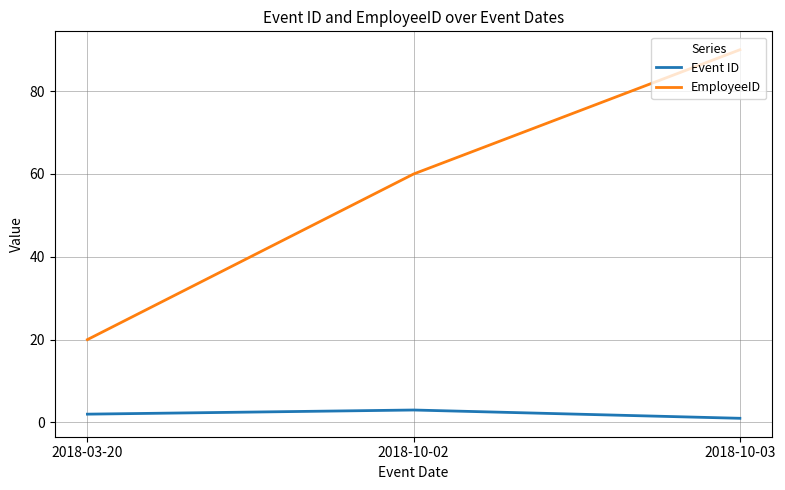

Reading left to right, list all the values displayed in this chart.

Event ID: 2	3	1
EmployeeID: 20	60	90